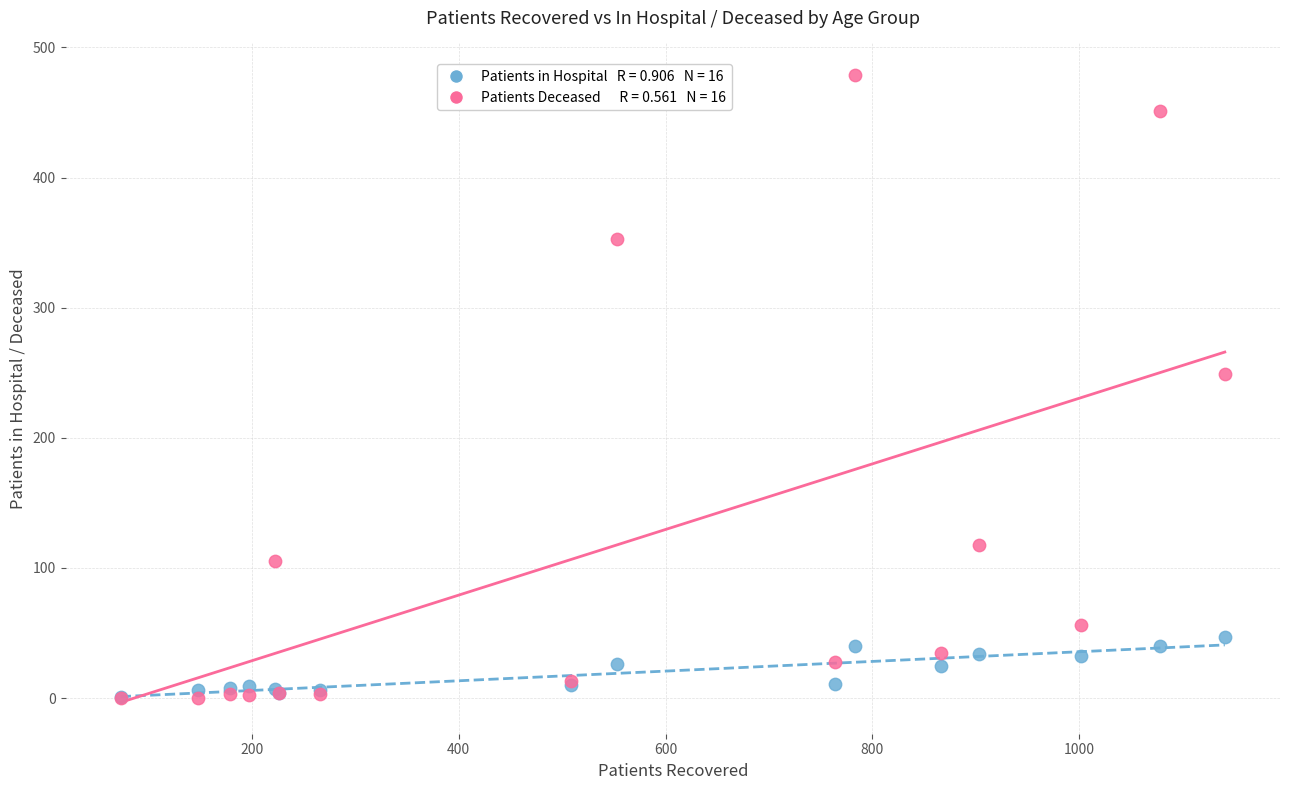

Across all series, what Y value is closest to 239?

249